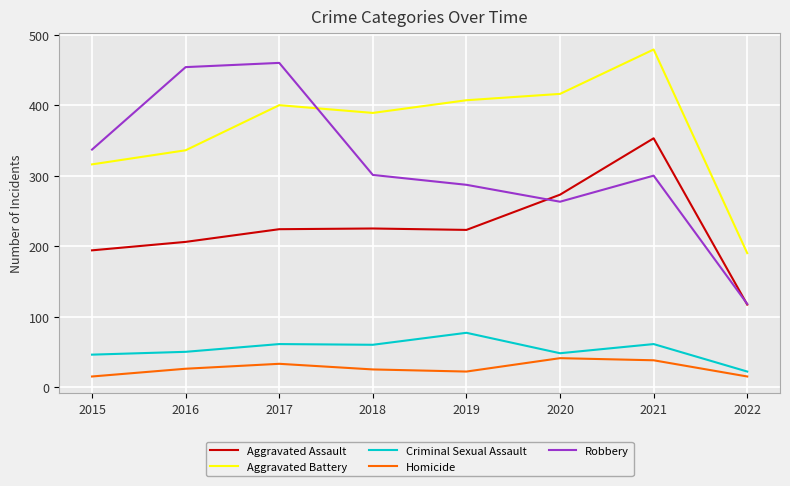

What is the total value across all series at 2020?

1041